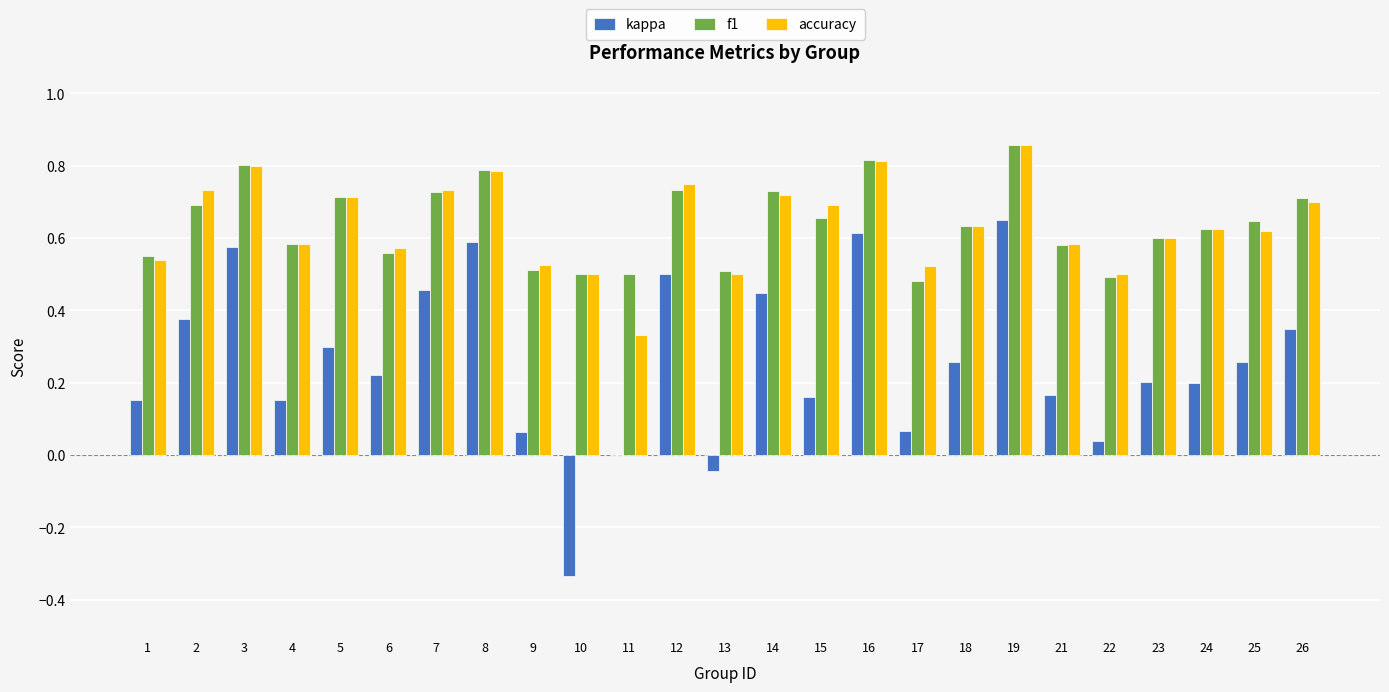

At which label does kappa reach its peak?

19